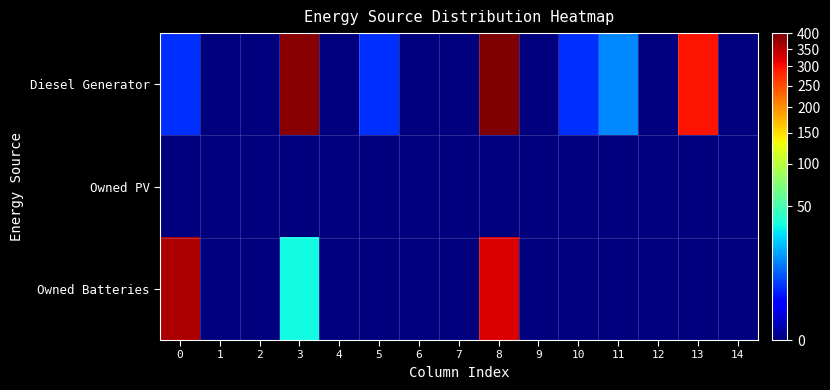

List the series in order of their overall mean, highest first.

Diesel Generator, Owned Batteries, Owned PV